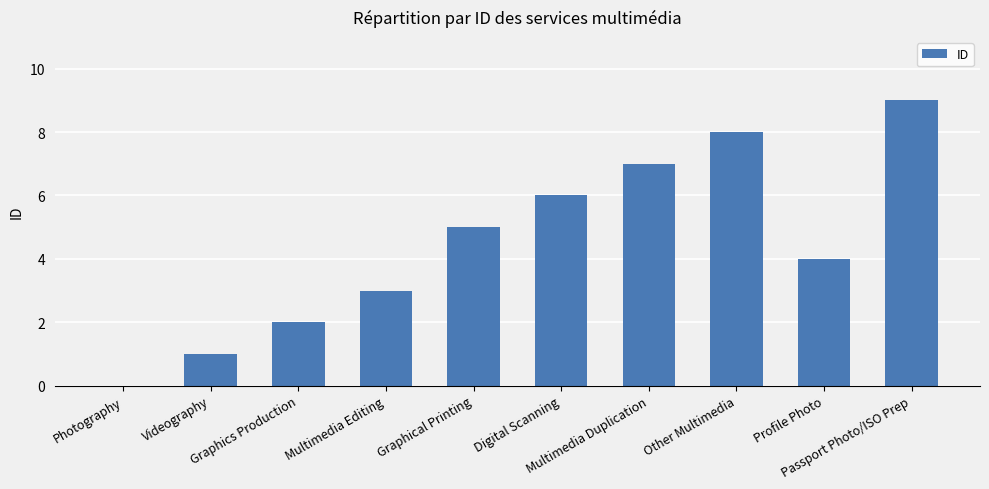

Are the bars horizontal?

No